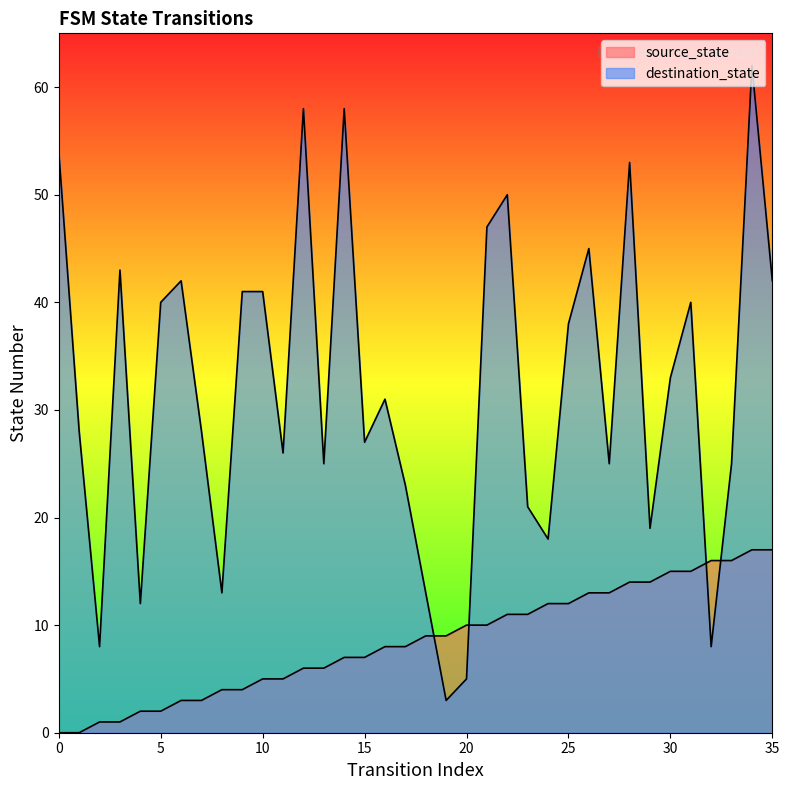

At which category does destination_state reach its first local valley?

2